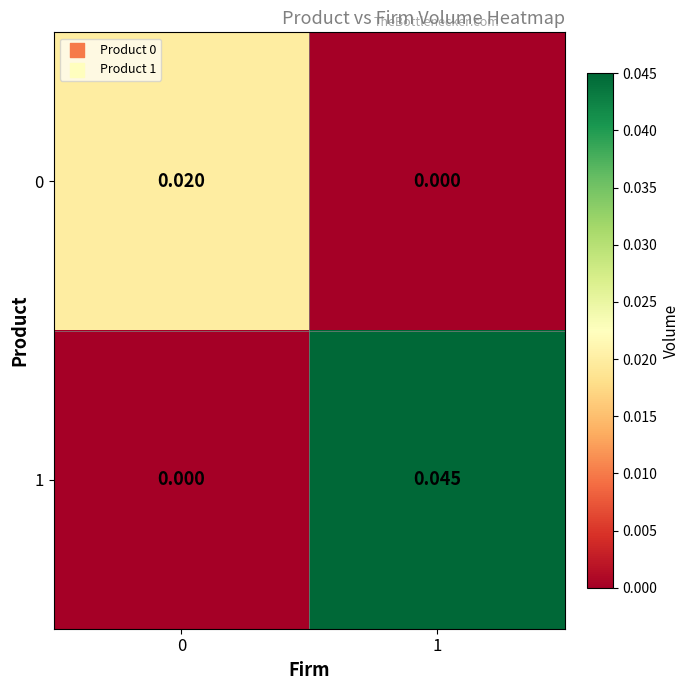

Which series changed the most between 0 and 1?

1